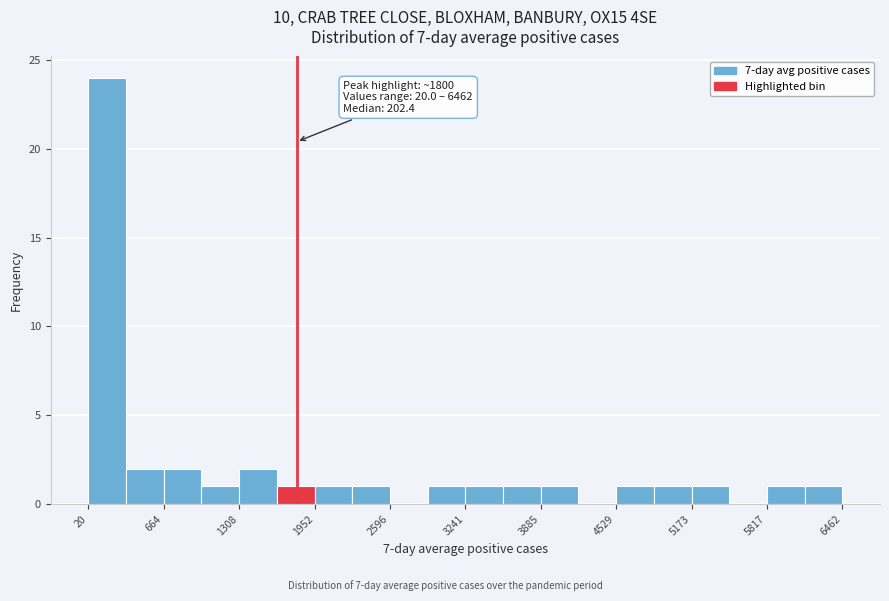

Around what value on the x-axis is the tallest bar? Give the approximate position of its centre, as read against the axis.

200